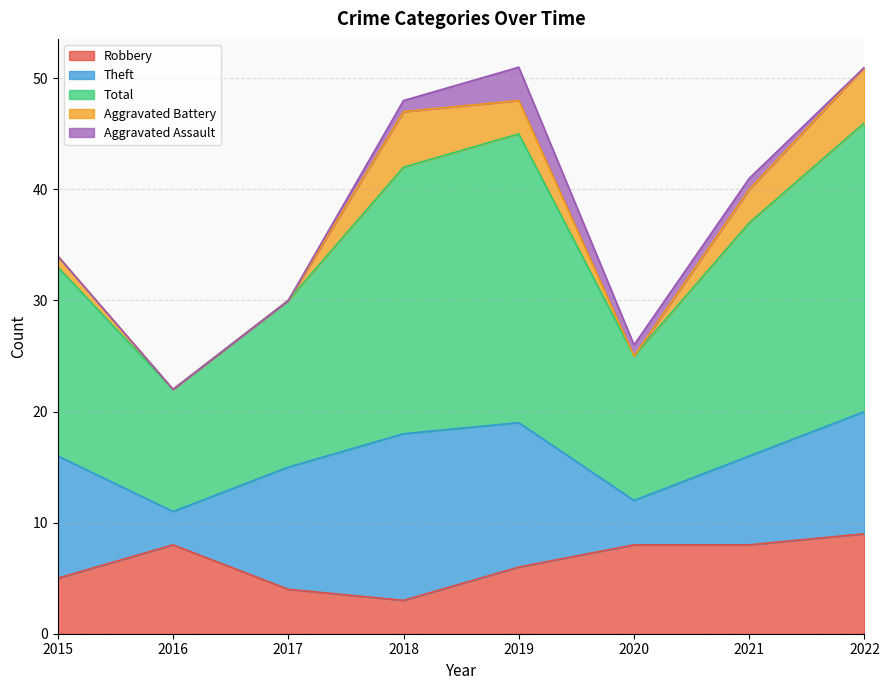

What is the difference between the second highest and second lowest values in the Aggravated Battery series?

5